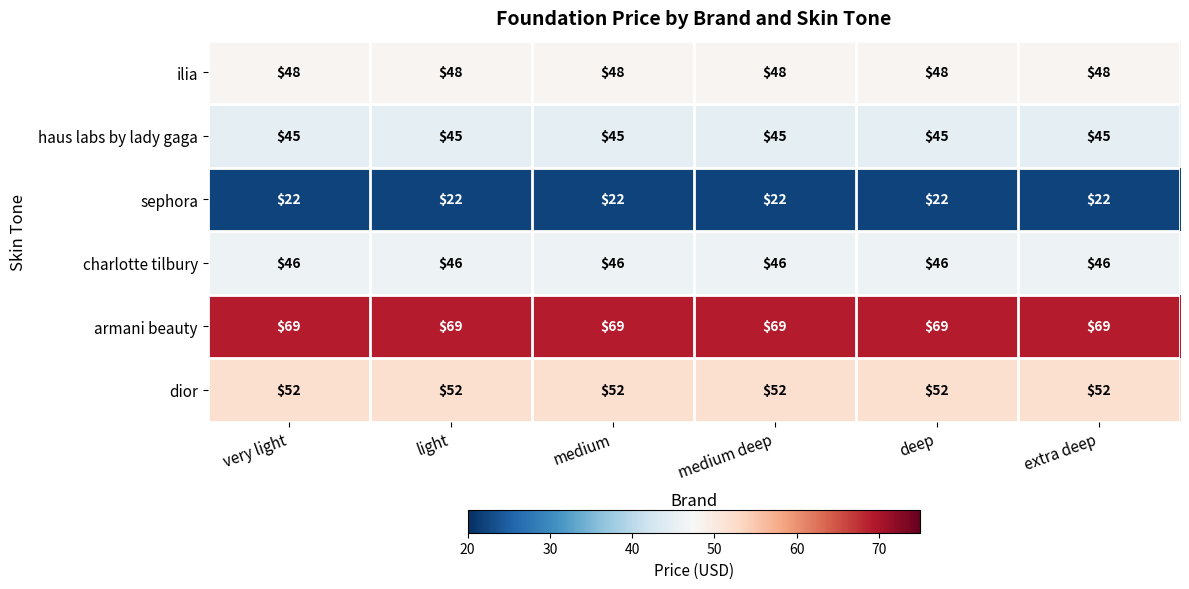

What is the spread (max minus min) of values at extra deep?

47